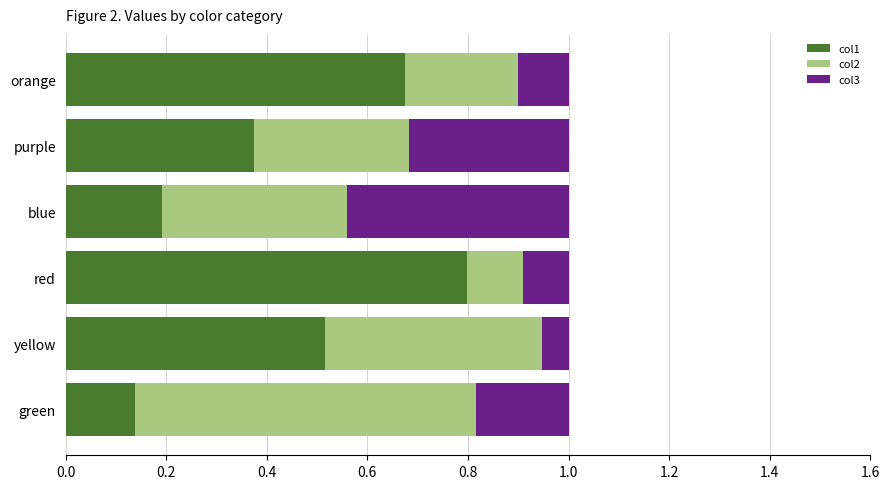

What is the total value across all series at blue?

1.0